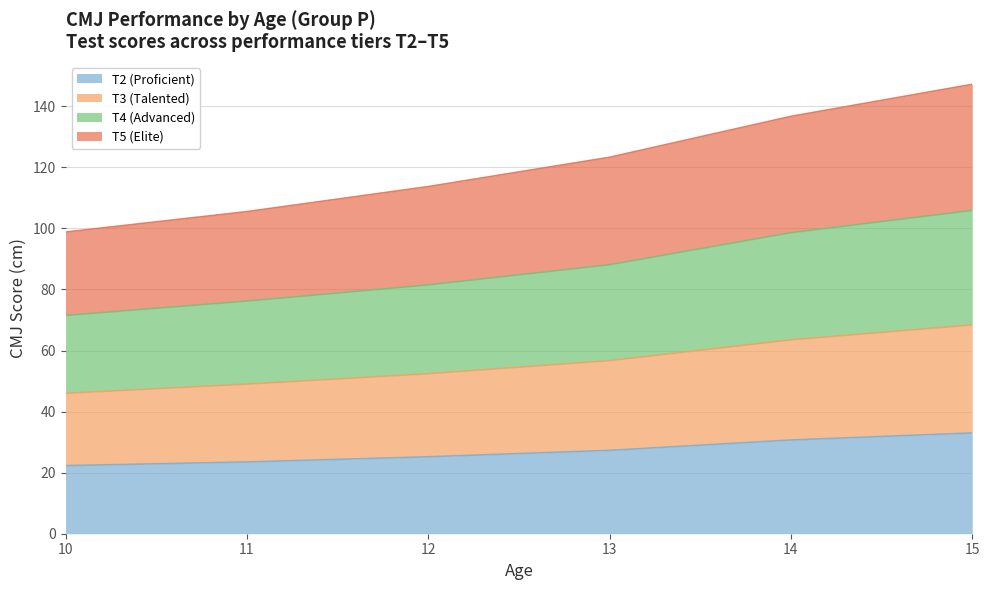

What is the highest value of the T2 (Proficient) series?

33.0